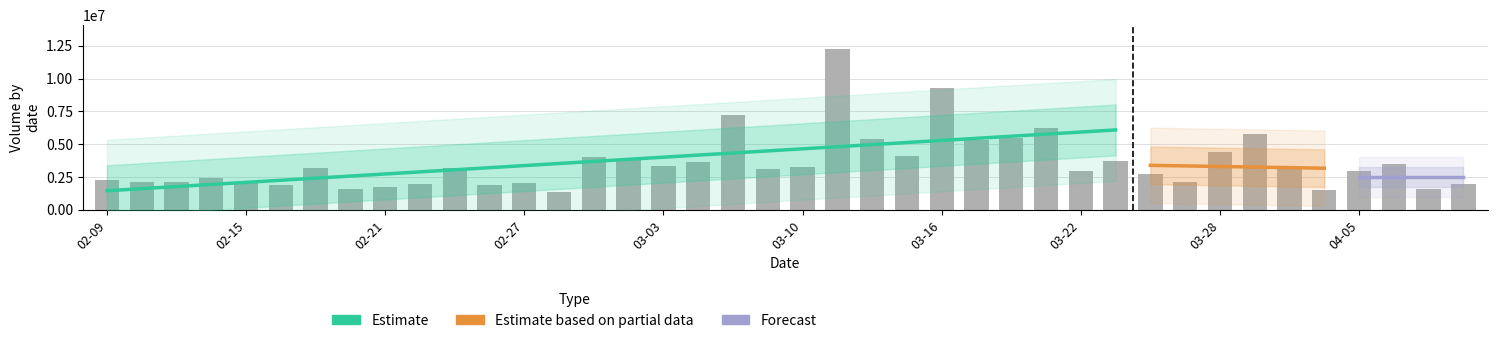

The value at 02-27 is 2047252. True or false?

True